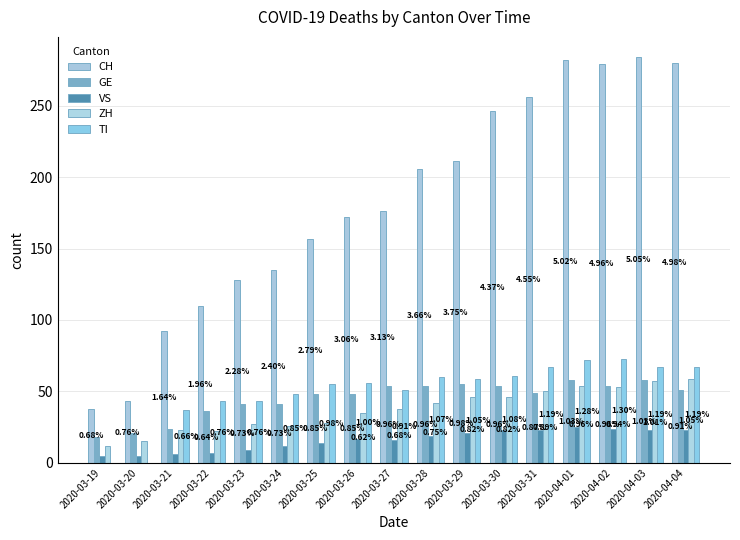

What is the difference between the maximum and minimum values in the TI series?

73